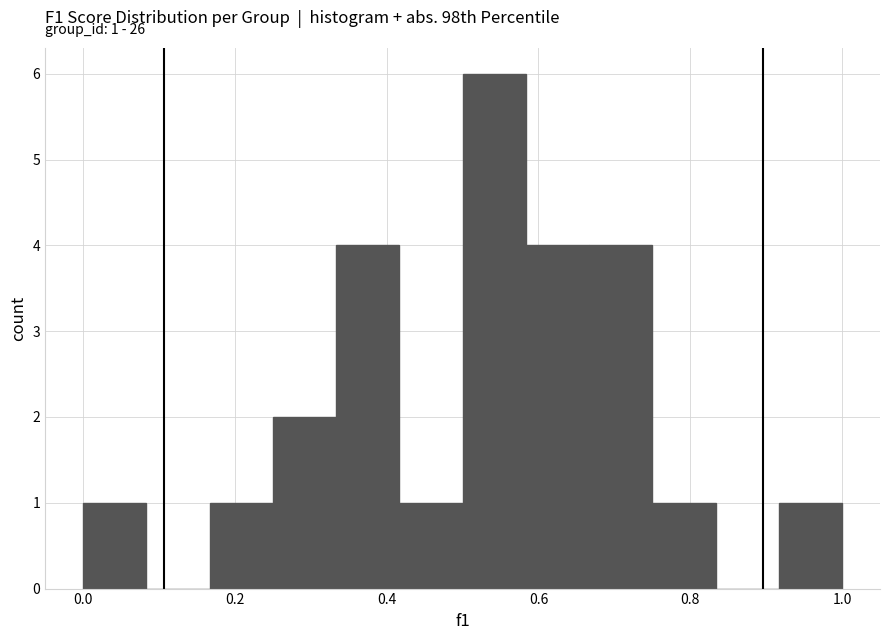

Which range on the x-axis has the tallest bar?

0.50 to 0.58